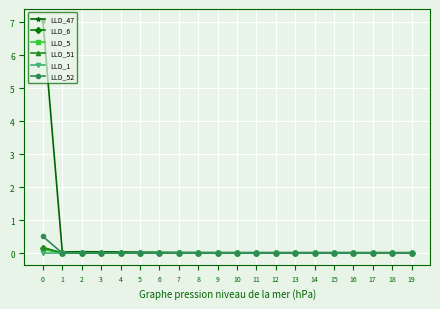

Count the number of categories in the chart.

20